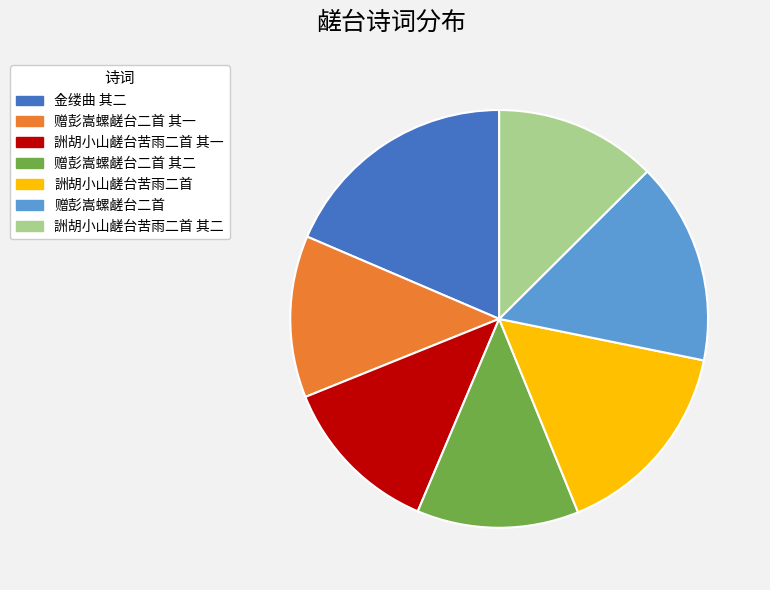

Is there any slice that represents more than half of the pie?

No